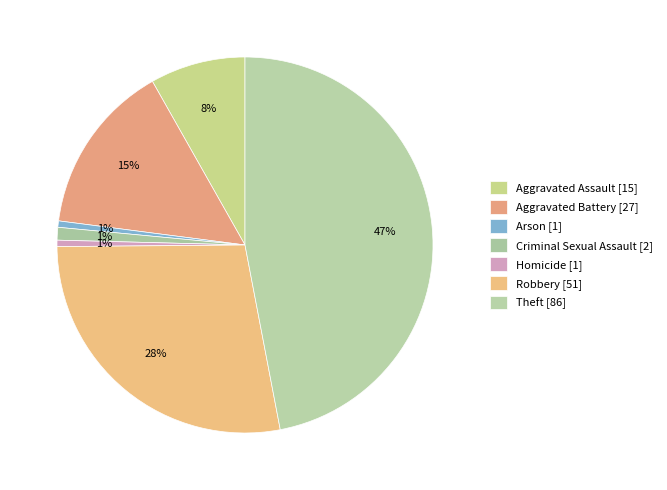

Combined, do Aggravated Assault and Criminal Sexual Assault account for over 50%?

No